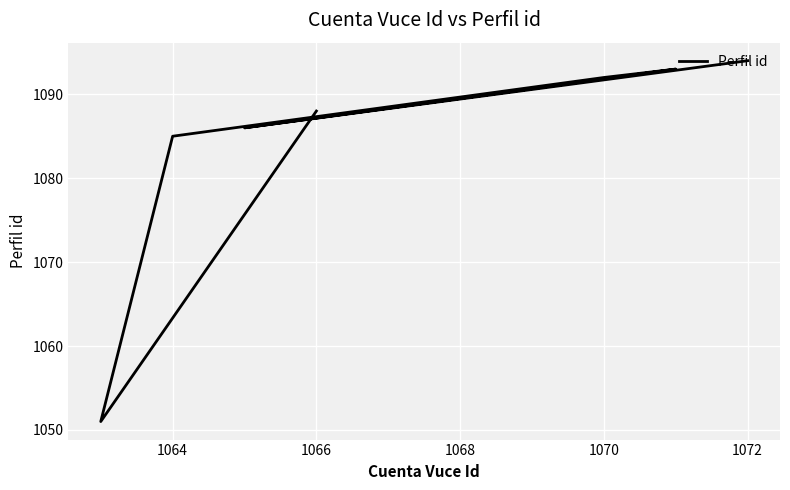

What is the sum of all values?

7589